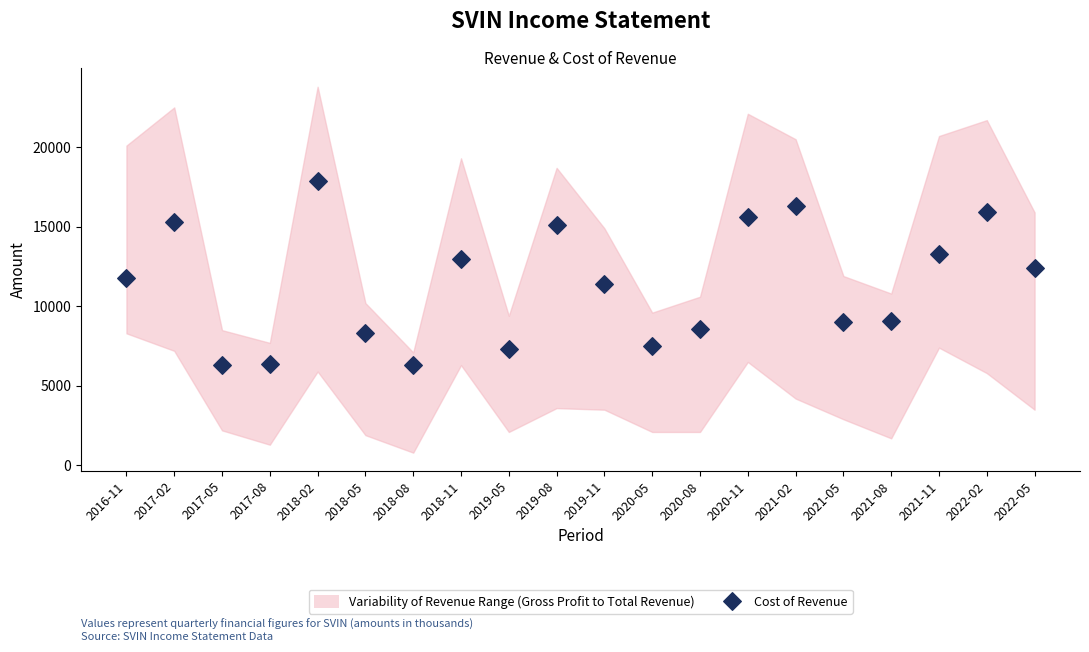

What is the range of Y values (max minus min)?

11600